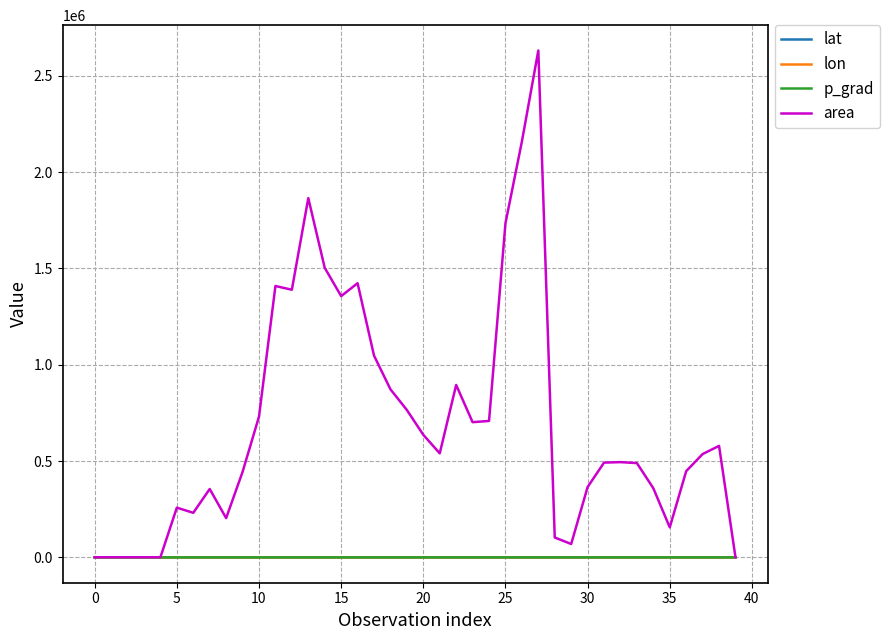

Which series has the widest spread of values?

area